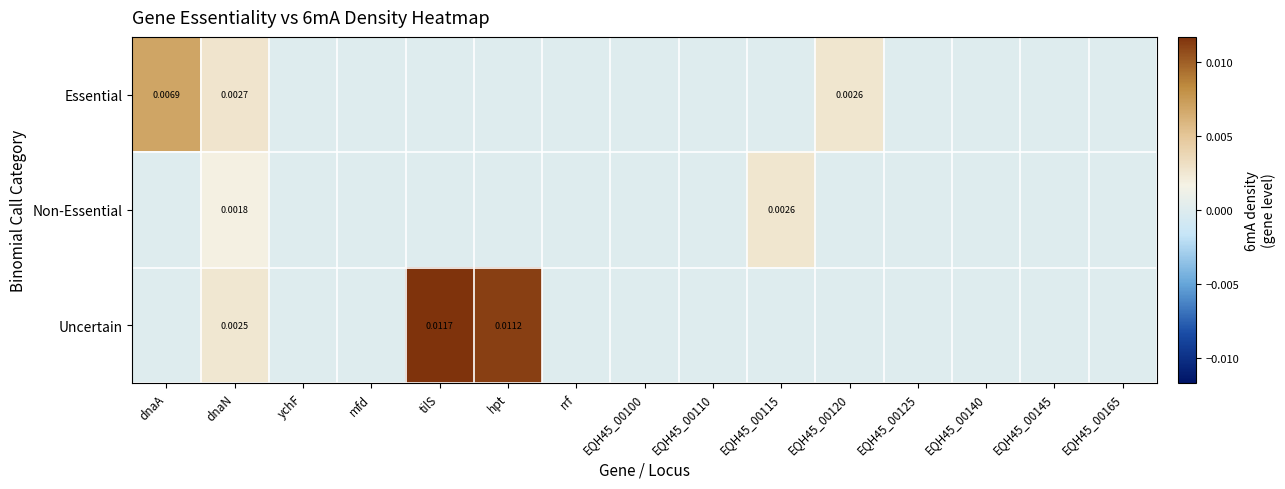

Which has a higher value, EQH45_00110 or EQH45_00165?

EQH45_00110